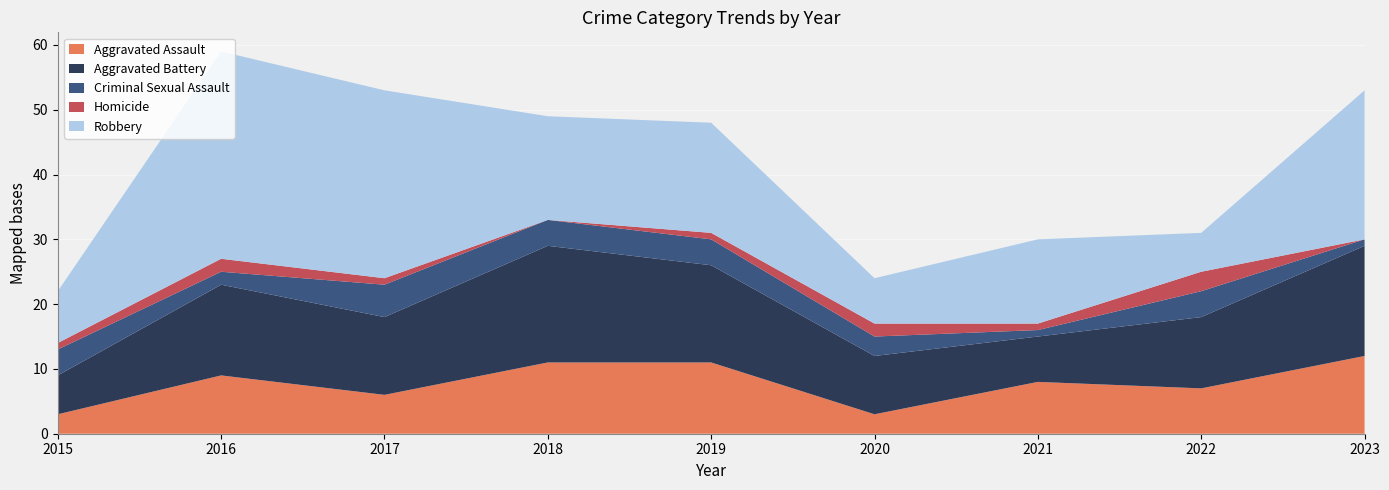

Reading left to right, transcribe all the data shown in this chart.

Aggravated Assault: 3	9	6	11	11	3	8	7	12
Aggravated Battery: 6	14	12	18	15	9	7	11	17
Criminal Sexual Assault: 4	2	5	4	4	3	1	4	1
Homicide: 1	2	1	0	1	2	1	3	0
Robbery: 8	32	29	16	17	7	13	6	23